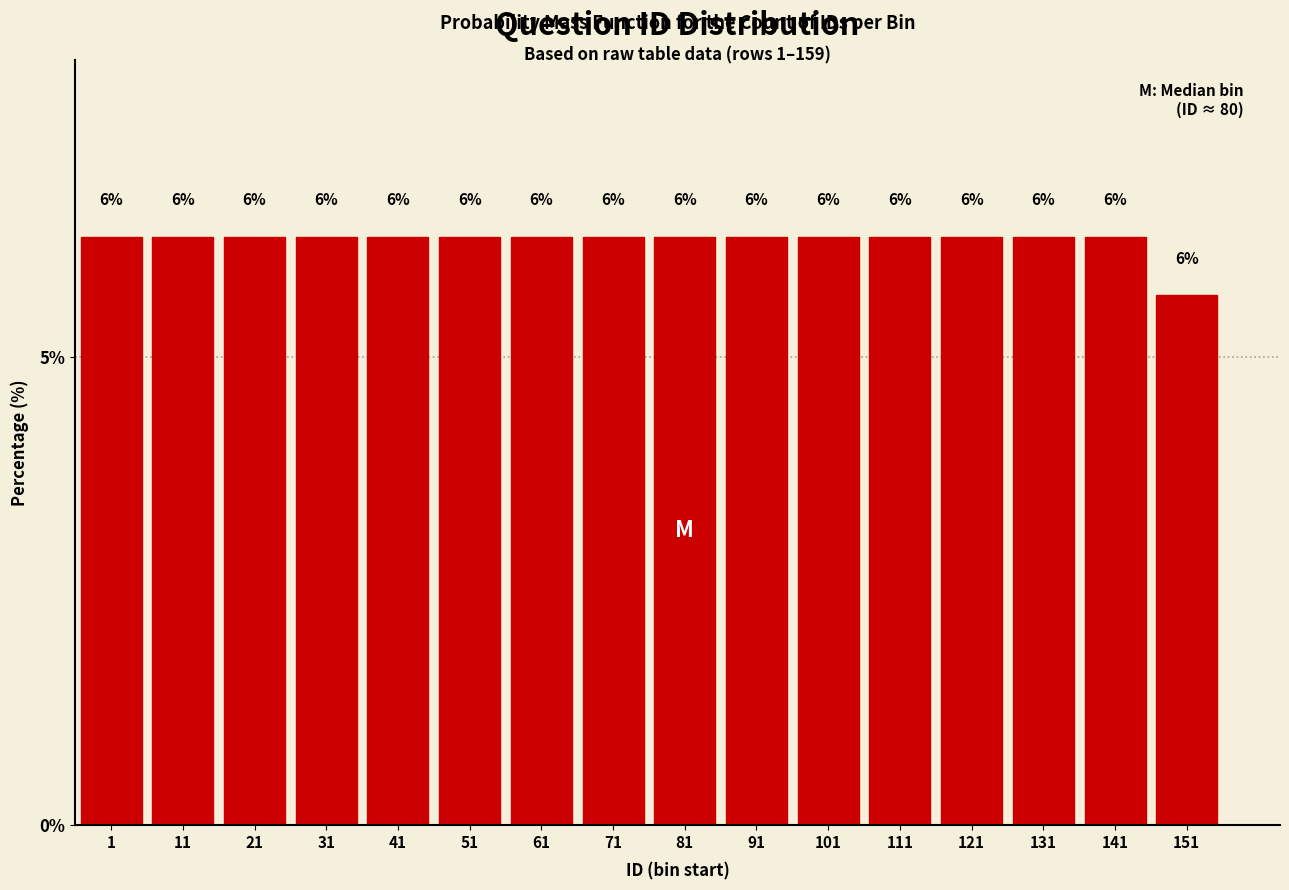

How many bars are there in total?

16